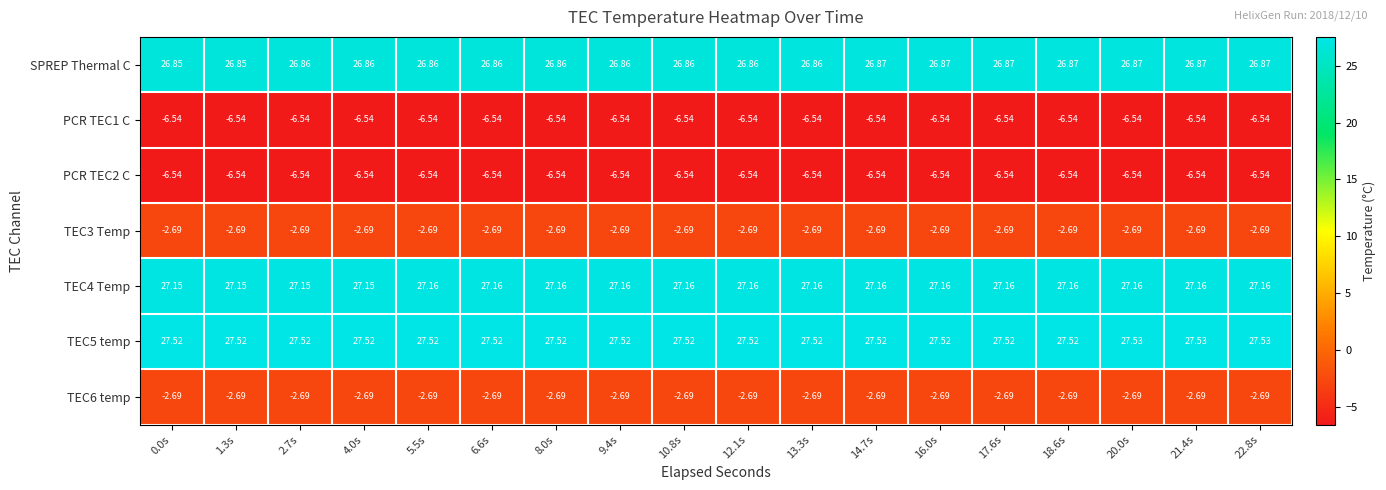

Is the value of TEC6 temp at 5.5s greater than the value of TEC5 temp at 8.0s?

No